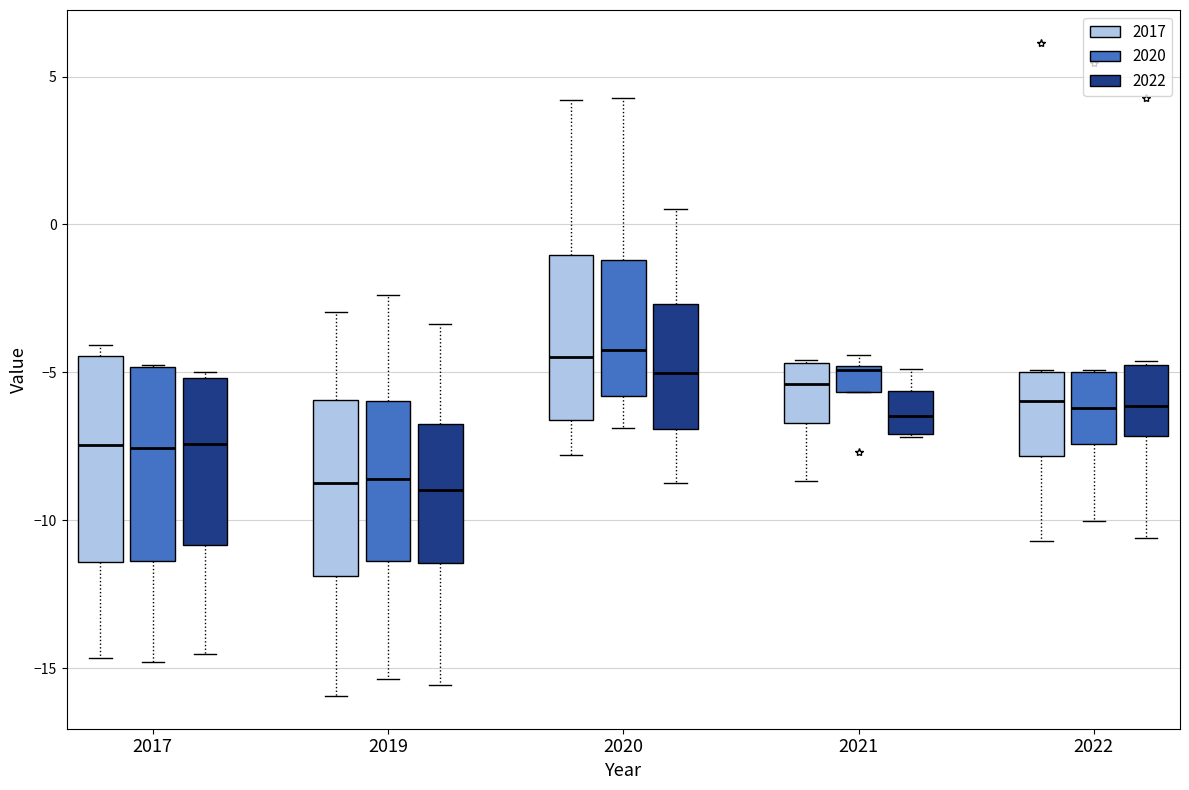

Reading left to right, transcribe this box plot: for each box, give where its median line is, the range the box spans, and where its two whiskers end, as read against the y-axis. The values are not printed on the chart, so give them approximately, as read against the axis.

2017 (2017): median -7.5, box -11.5 to -4.5, whiskers -14.5 to -4.0
2017 (2020): median -7.5, box -11.5 to -5.0, whiskers -15.0 to -5.0
2017 (2022): median -7.5, box -11.0 to -5.0, whiskers -14.5 to -5.0 (just above the box's upper edge)
2019 (2017): median -8.5, box -12.0 to -6.0, whiskers -16.0 to -3.0
2019 (2020): median -8.5, box -11.5 to -6.0, whiskers -15.5 to -2.5
2019 (2022): median -9.0, box -11.5 to -7.0, whiskers -15.5 to -3.5
2020 (2017): median -4.5, box -6.5 to -1.0, whiskers -8.0 to 4.0
2020 (2020): median -4.0, box -6.0 to -1.0, whiskers -7.0 to 4.5
2020 (2022): median -5.0, box -7.0 to -2.5, whiskers -8.5 to 0.5
2021 (2017): median -5.5, box -6.5 to -4.5, whiskers -8.5 to -4.5
2021 (2020): median -5.0 (just below the box's upper edge), box -5.5 to -5.0, whiskers -5.5 to -4.5
2021 (2022): median -6.5, box -7.0 to -5.5, whiskers -7.0 to -5.0
2022 (2017): median -6.0, box -8.0 to -5.0, whiskers -10.5 to -5.0
2022 (2020): median -6.0, box -7.5 to -5.0, whiskers -10.0 to -5.0
2022 (2022): median -6.0, box -7.0 to -5.0, whiskers -10.5 to -4.5